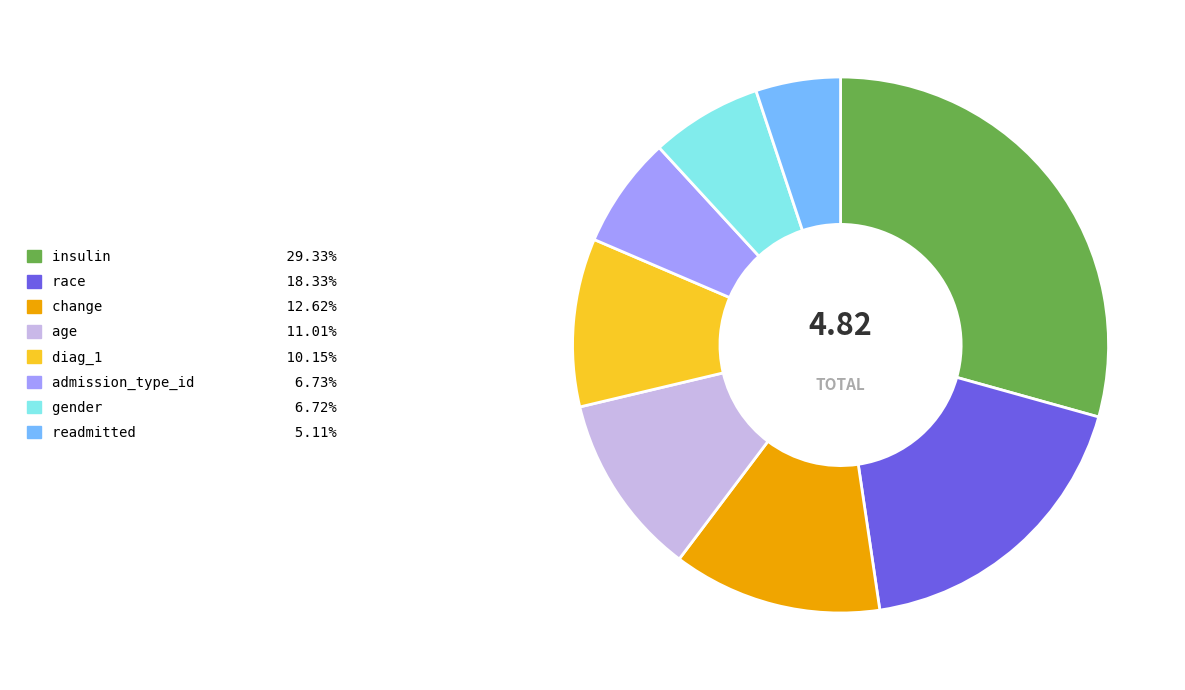

Combined, do race and insulin account for over 50%?

No